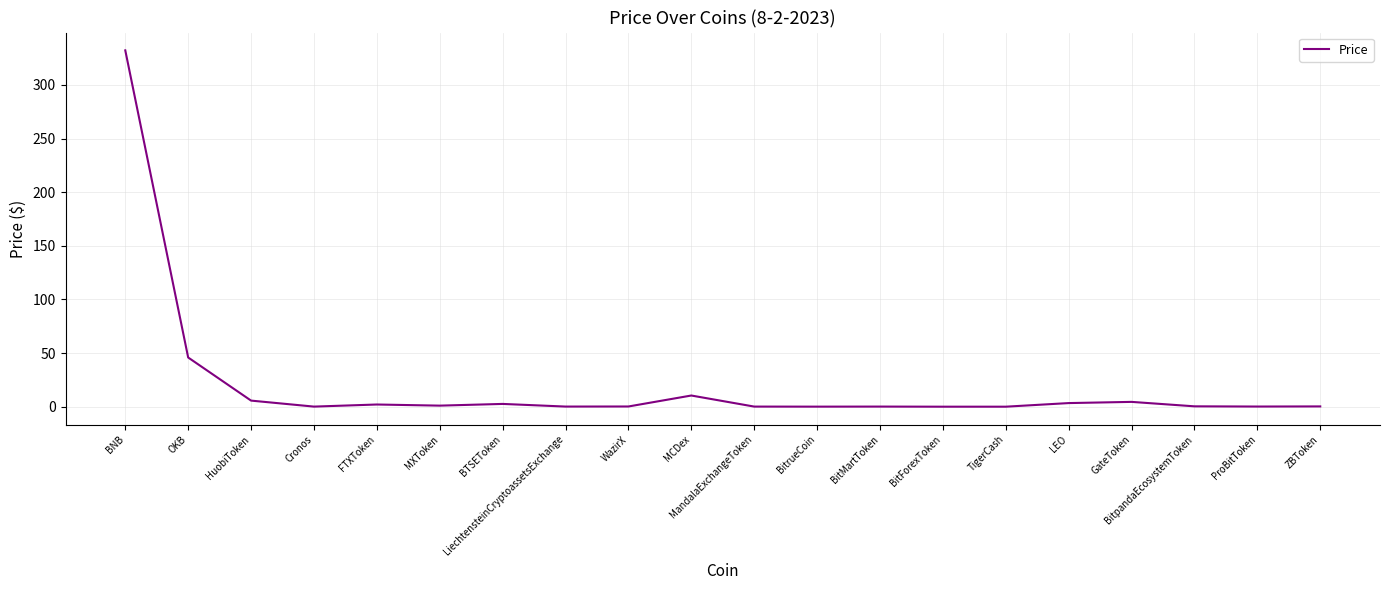

At which label is the value closest to 166?

OKB